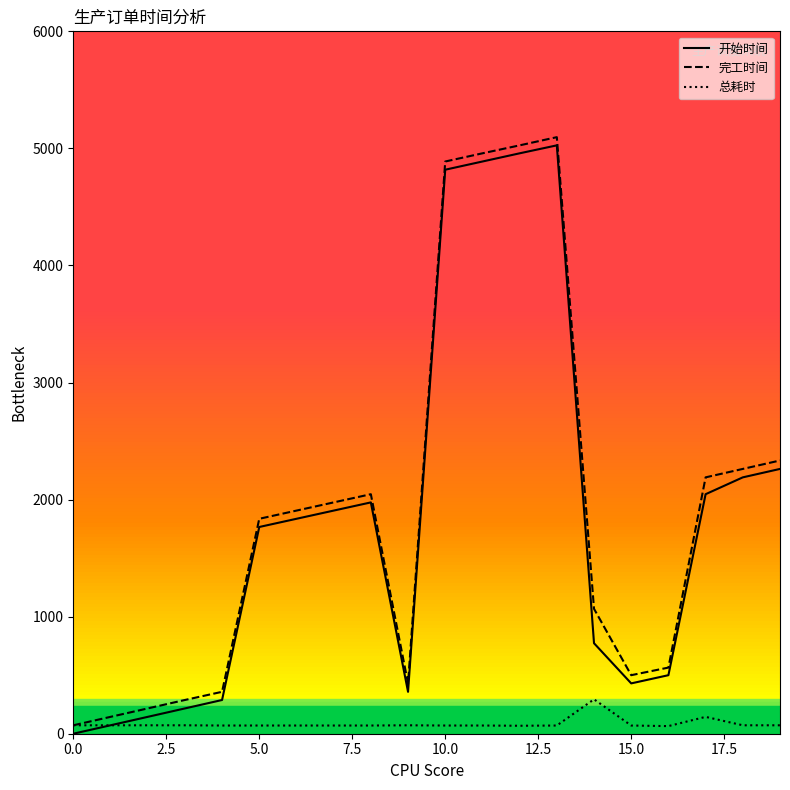

What is the highest value of the 开始时间 series?

5026